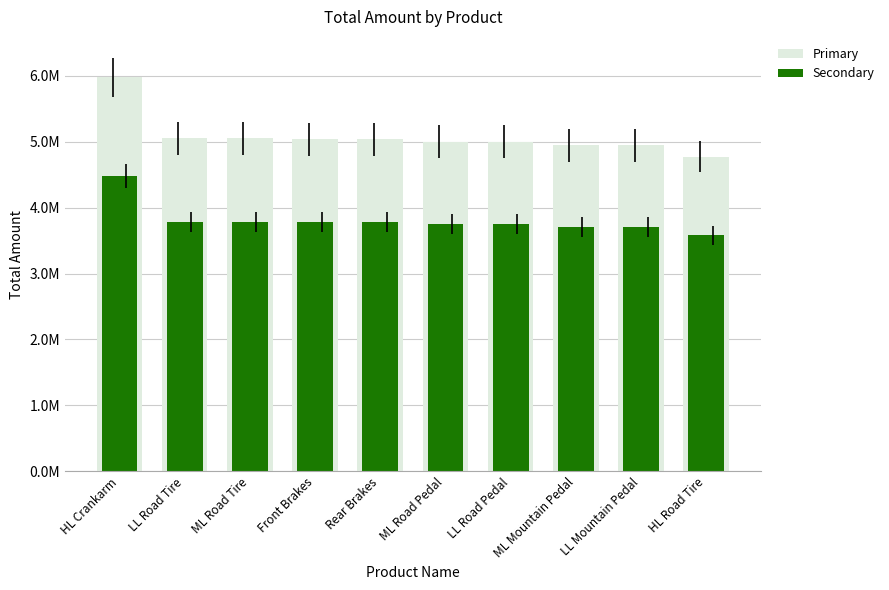

Where is Secondary nearest to the value 4031972?

LL Road Tire